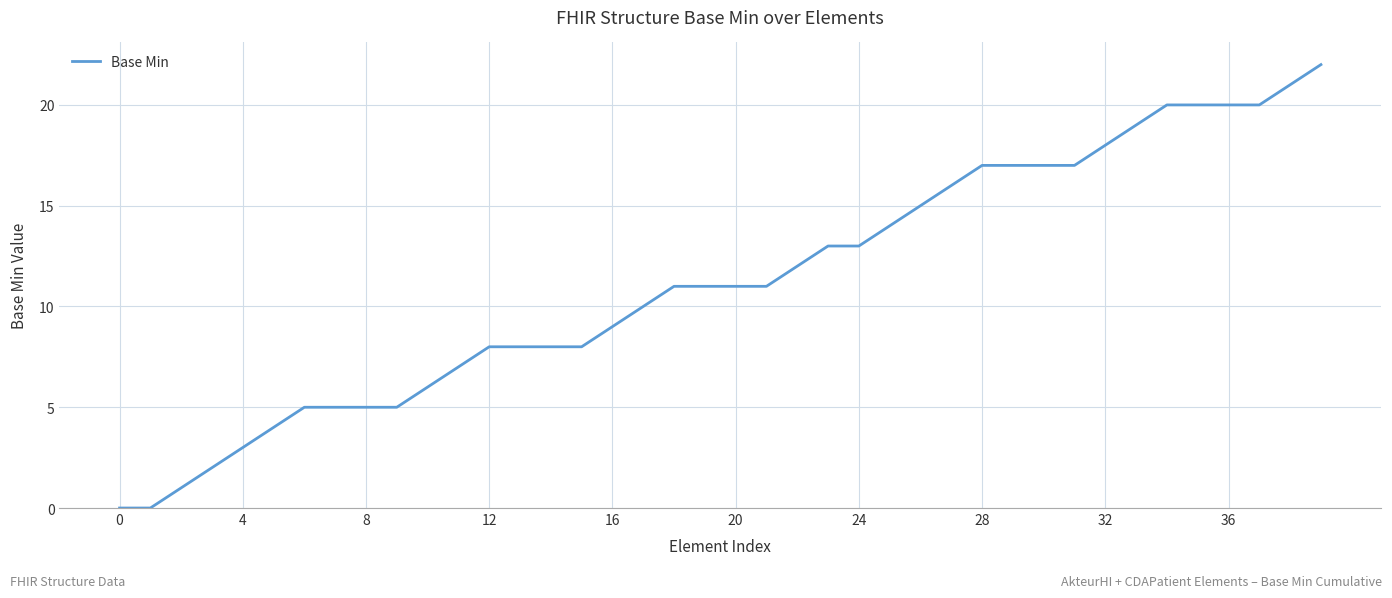

What is the greatest value displayed?

22